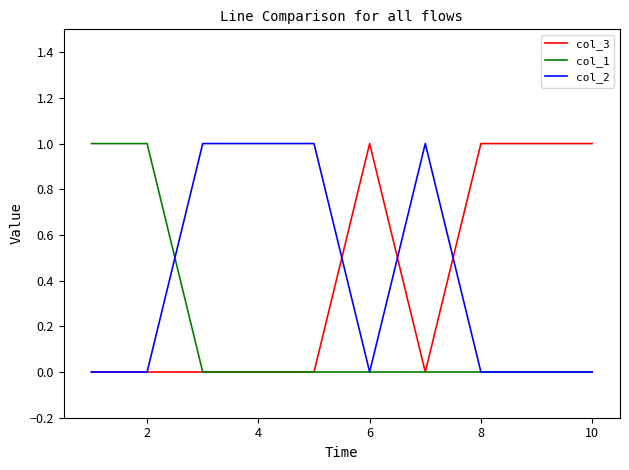

Does the chart display data point markers on the line(s)?

No